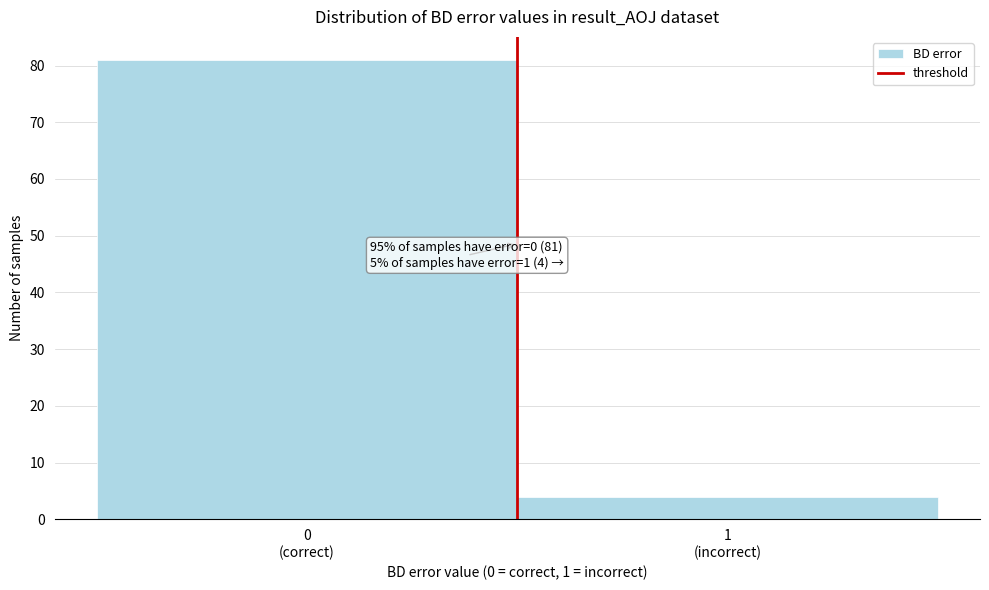

Reading left to right, list all the values displayed in this chart.

81	4